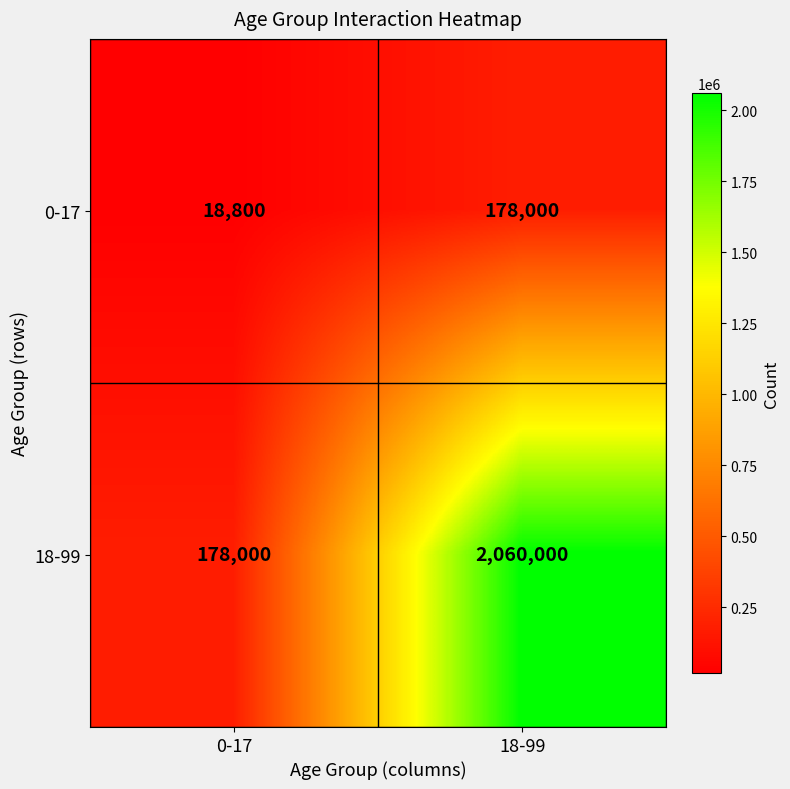

Rank the series by their average value, from lowest to highest.

0-17, 18-99